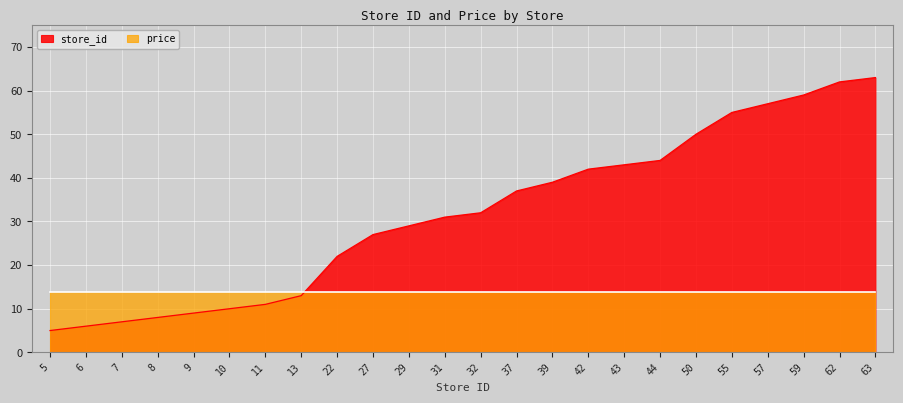

What is the difference between the values at 7 and 5?

2